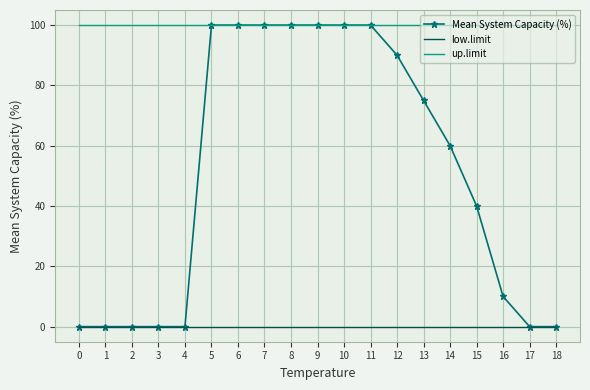

What is the total value across all series at 15?

140